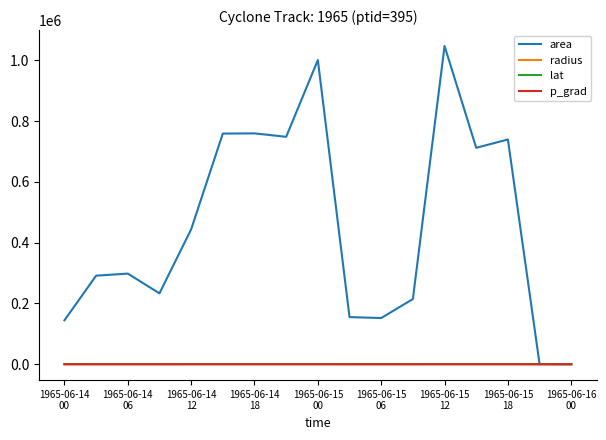

What is the maximum value shown in the chart?

1046875.0